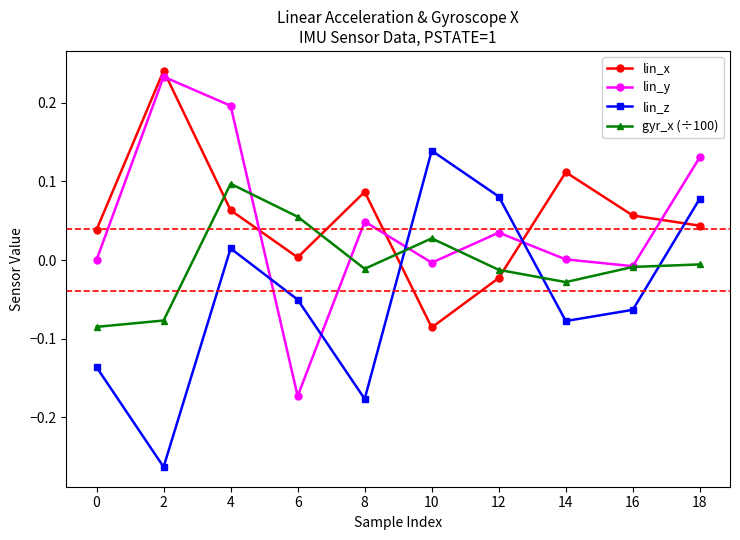

What are all the series names shown in the legend?

lin_x, lin_y, lin_z, gyr_x (÷100)